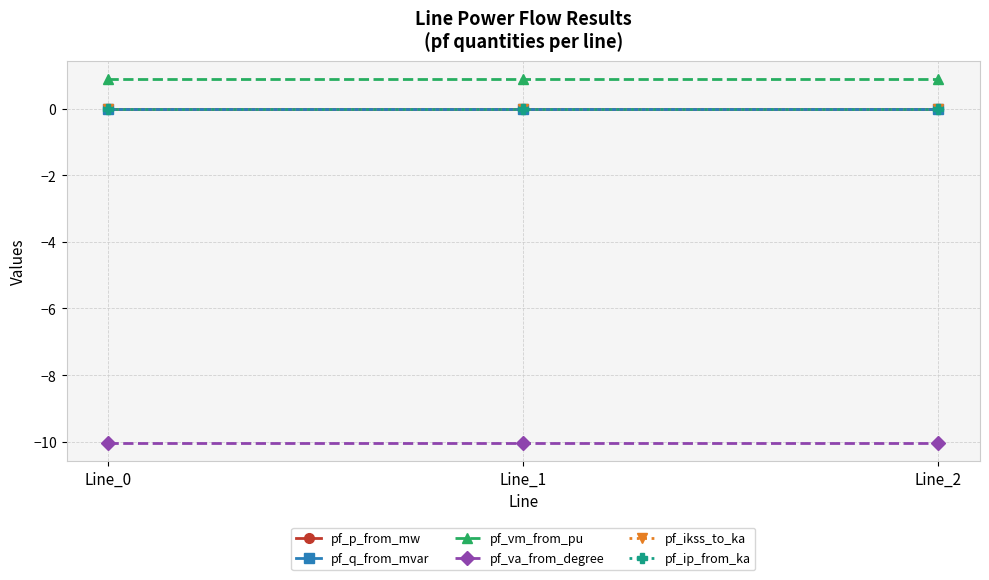

Does the chart have visible grid lines?

Yes